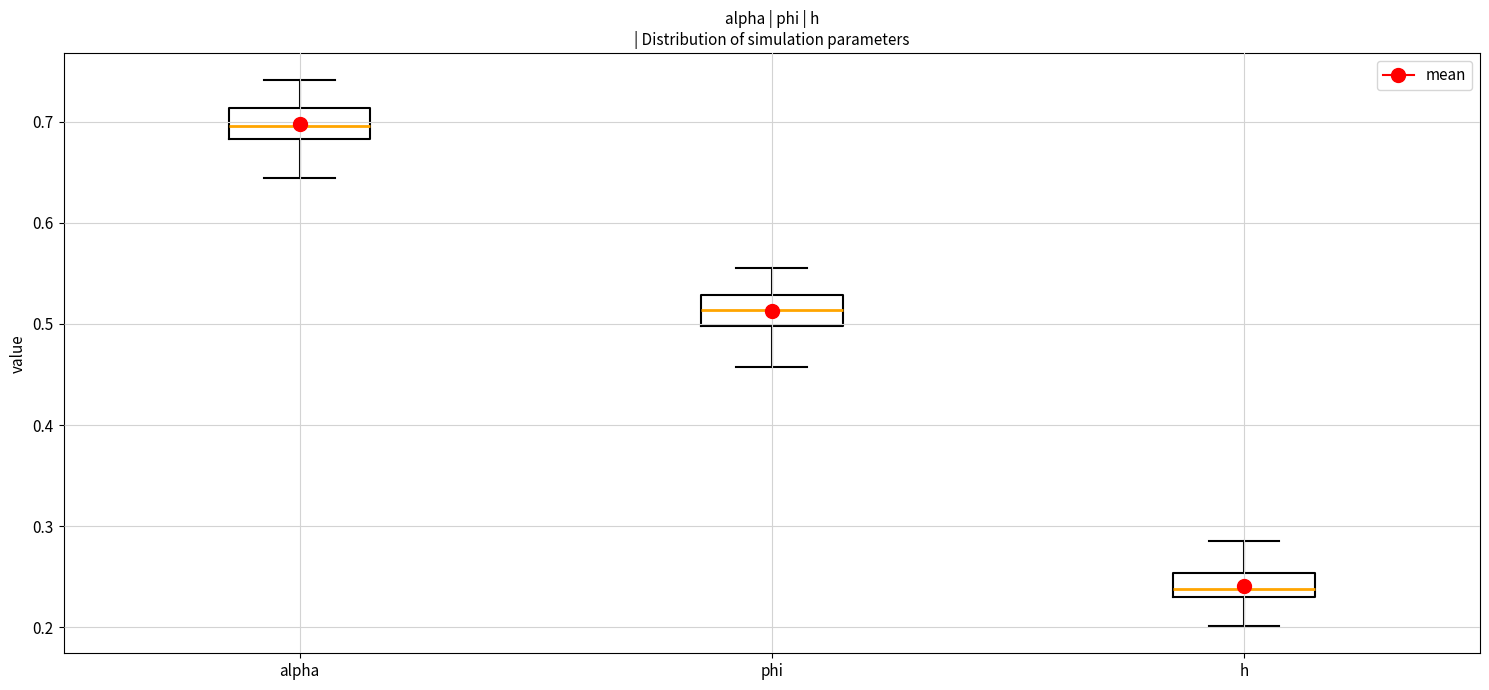

Where does the median line of the box for phi sit on the y-axis? The values are not printed on the chart, so give them approximately, as read against the axis.

0.51